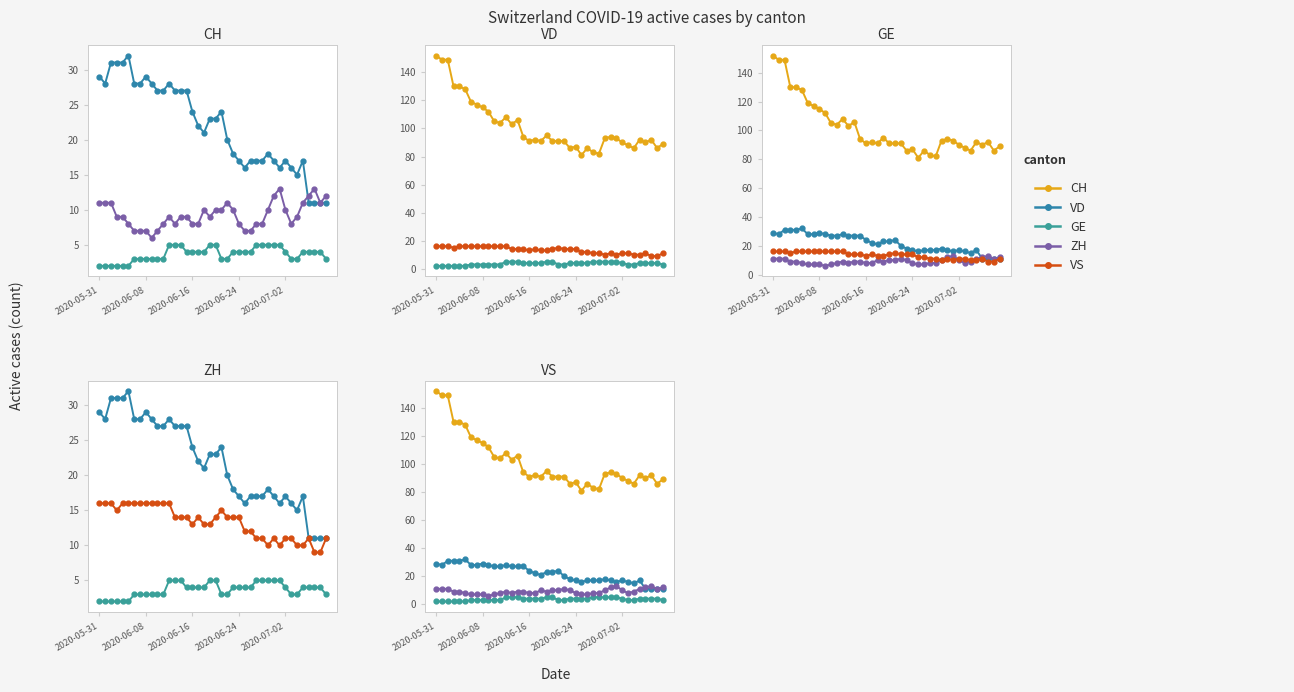

What is the difference between the CH values at 19 and 37?

3